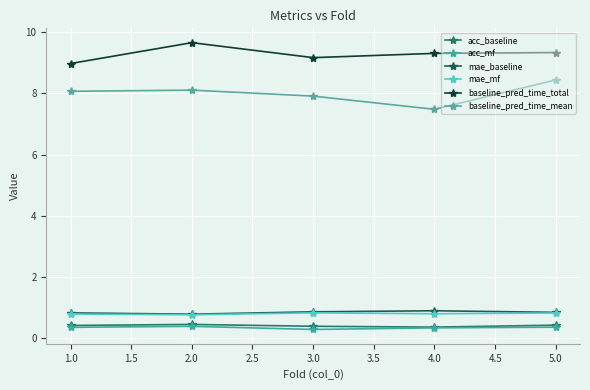

Count the number of data series in this chart.

6